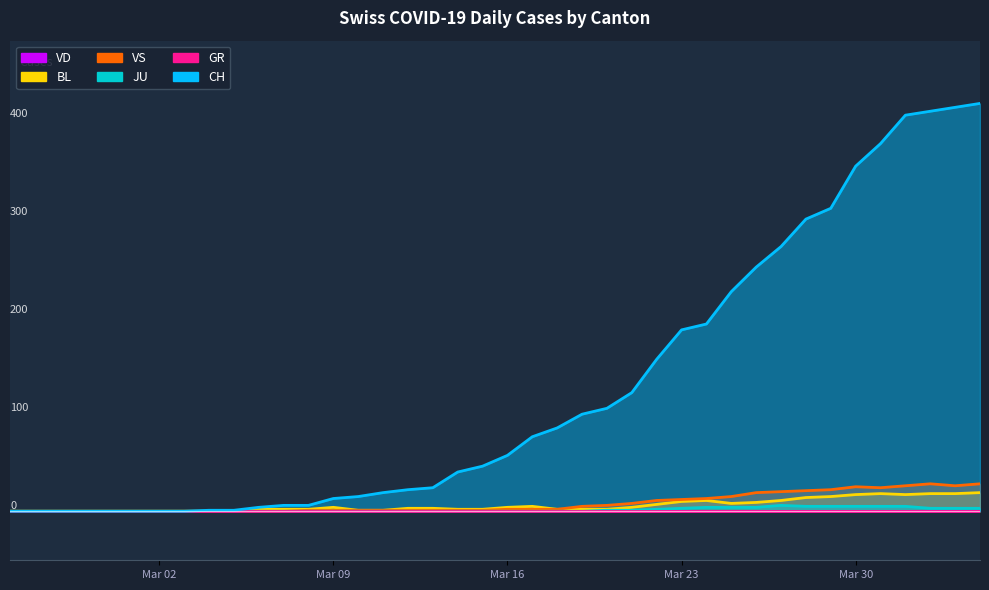

Count the JU values in the range 0 to 3.

31